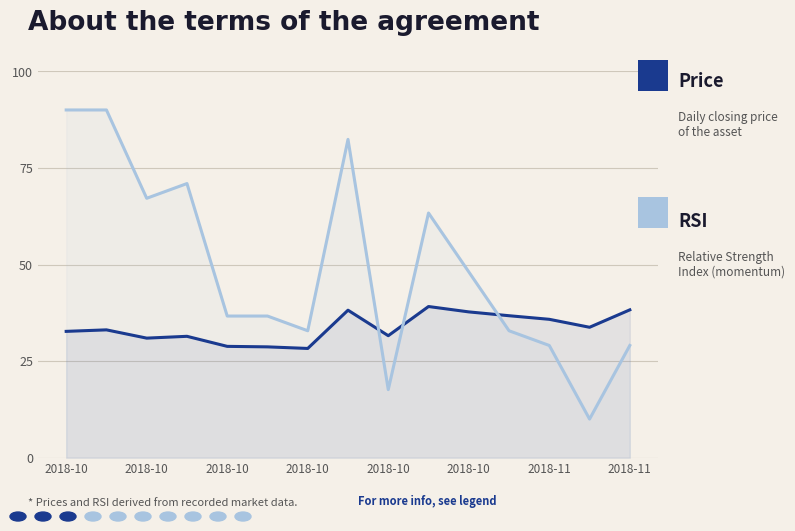

Does the chart display data point markers on the line(s)?

No